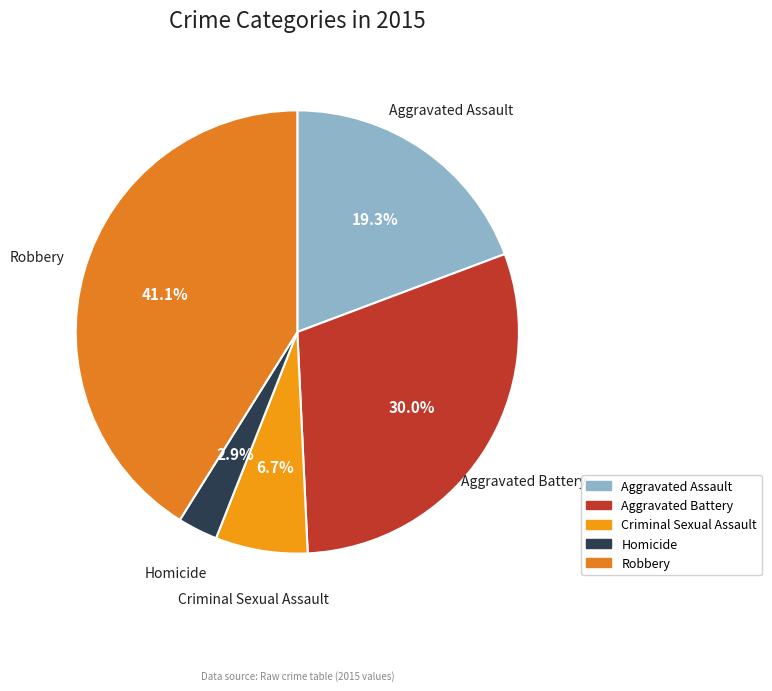

What is the smallest slice in the pie chart?

Homicide